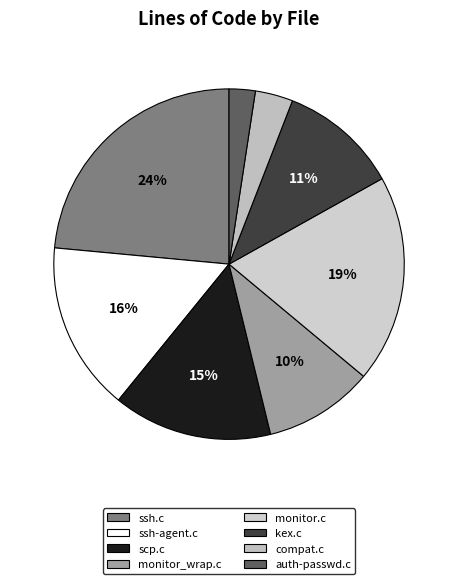

To the nearest percent, what portion does monitor.c represent?

19%